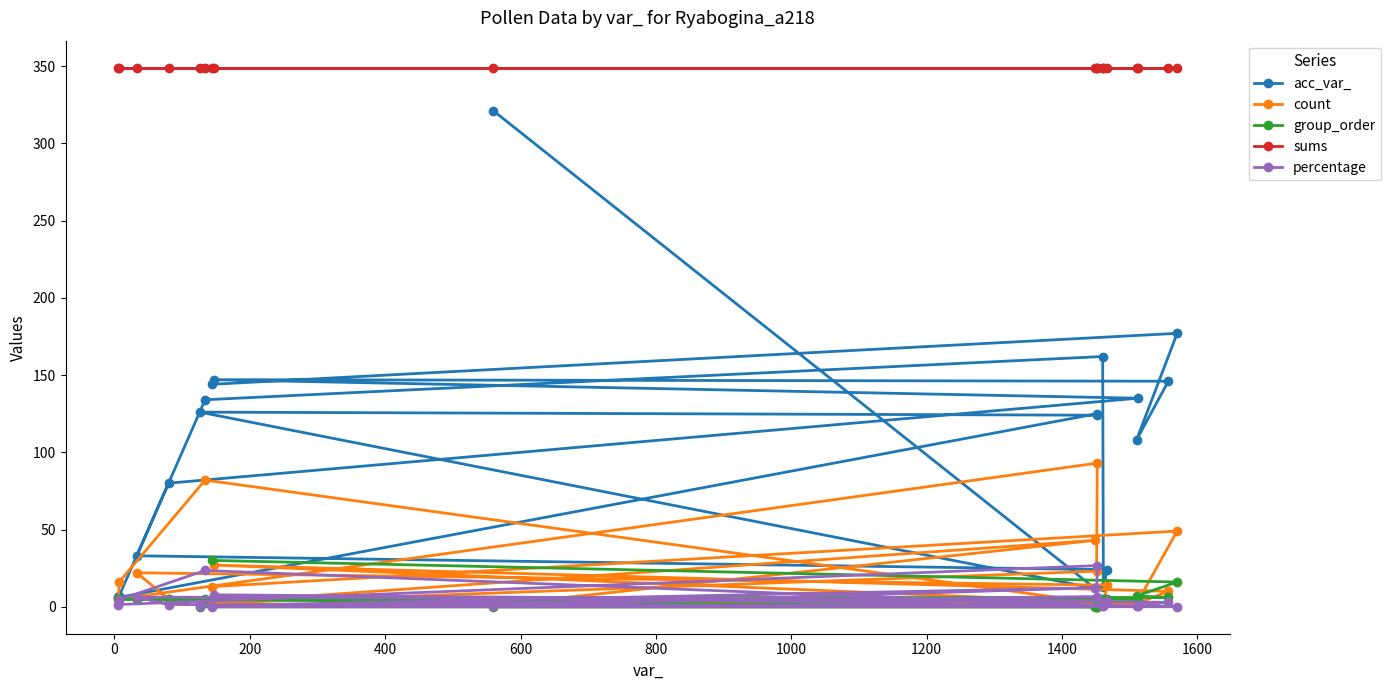

At how many categories does at least one series exceed 158?

19